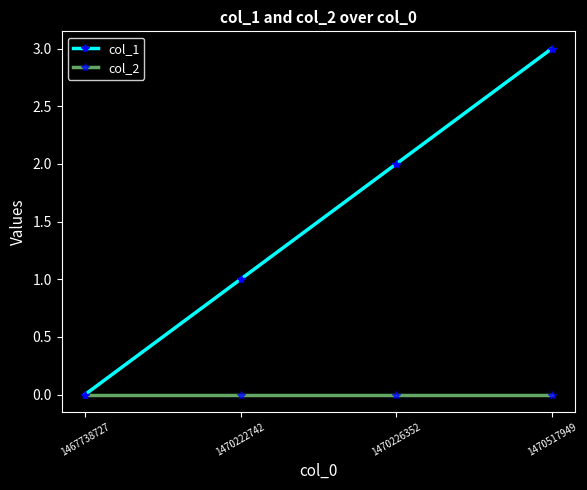

True or false: col_1 has a value of 1 at 1470222742.

True